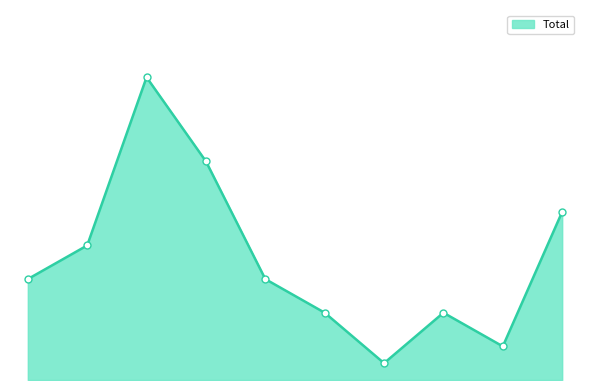

True or false: the data has more than 1 interior local peaks.

True